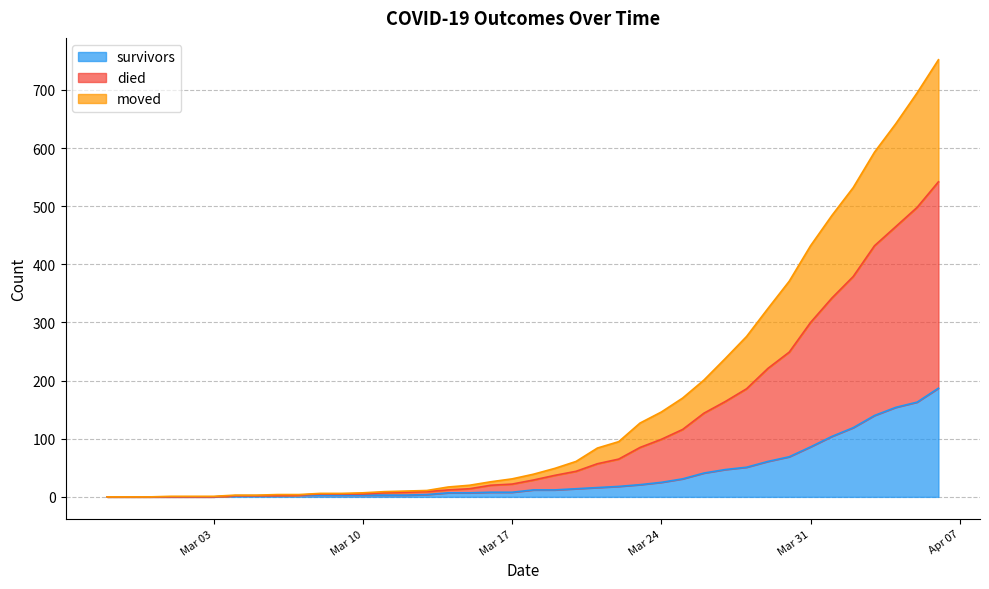

The survivors series shows 132 at Mar 31. True or false?

False